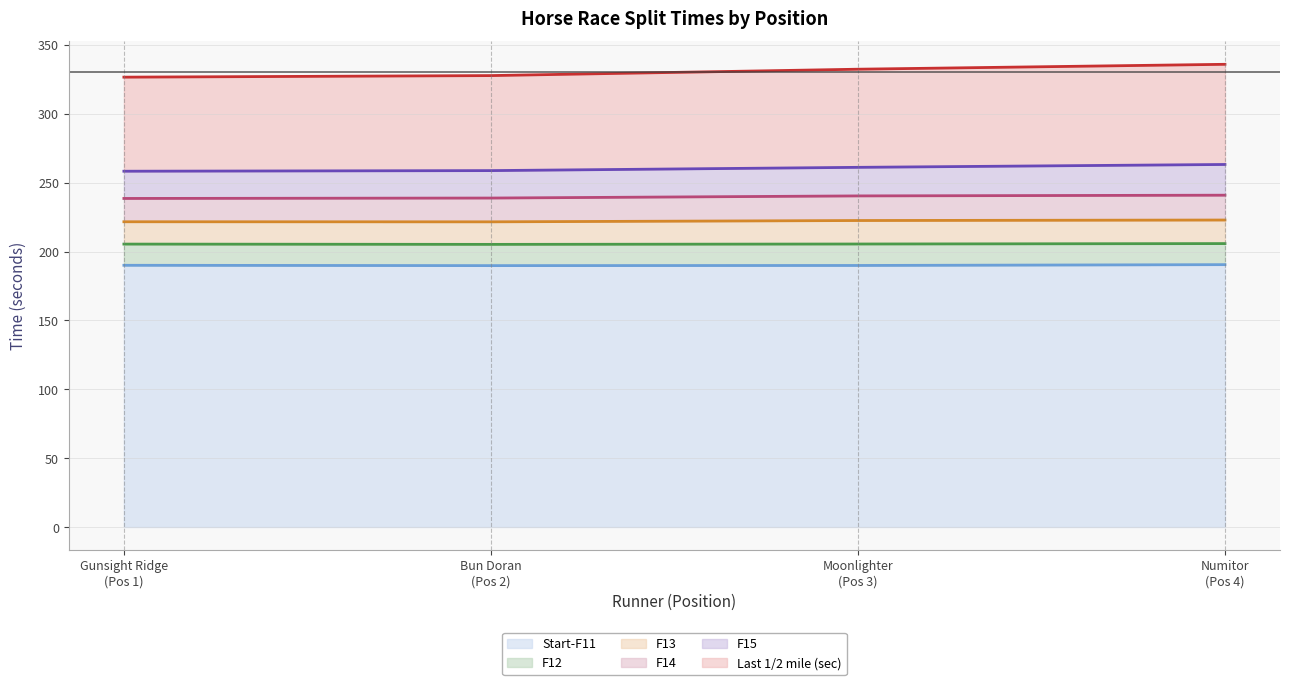

What is the minimum value for Start-F11?

189.8